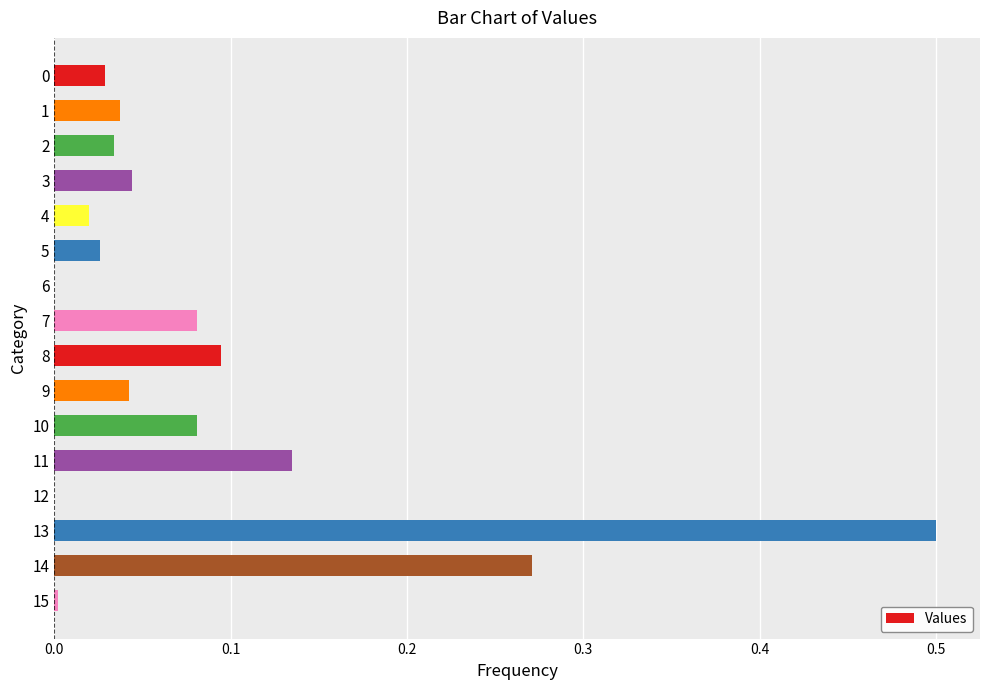

What is the greatest value displayed?

0.5